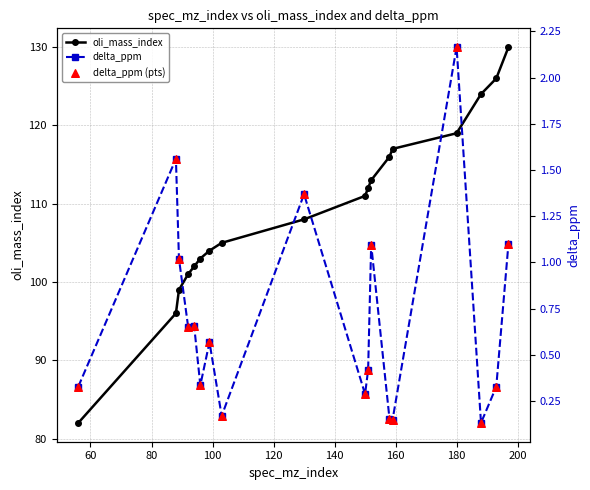

Which series has the largest total across all categories?

oli_mass_index